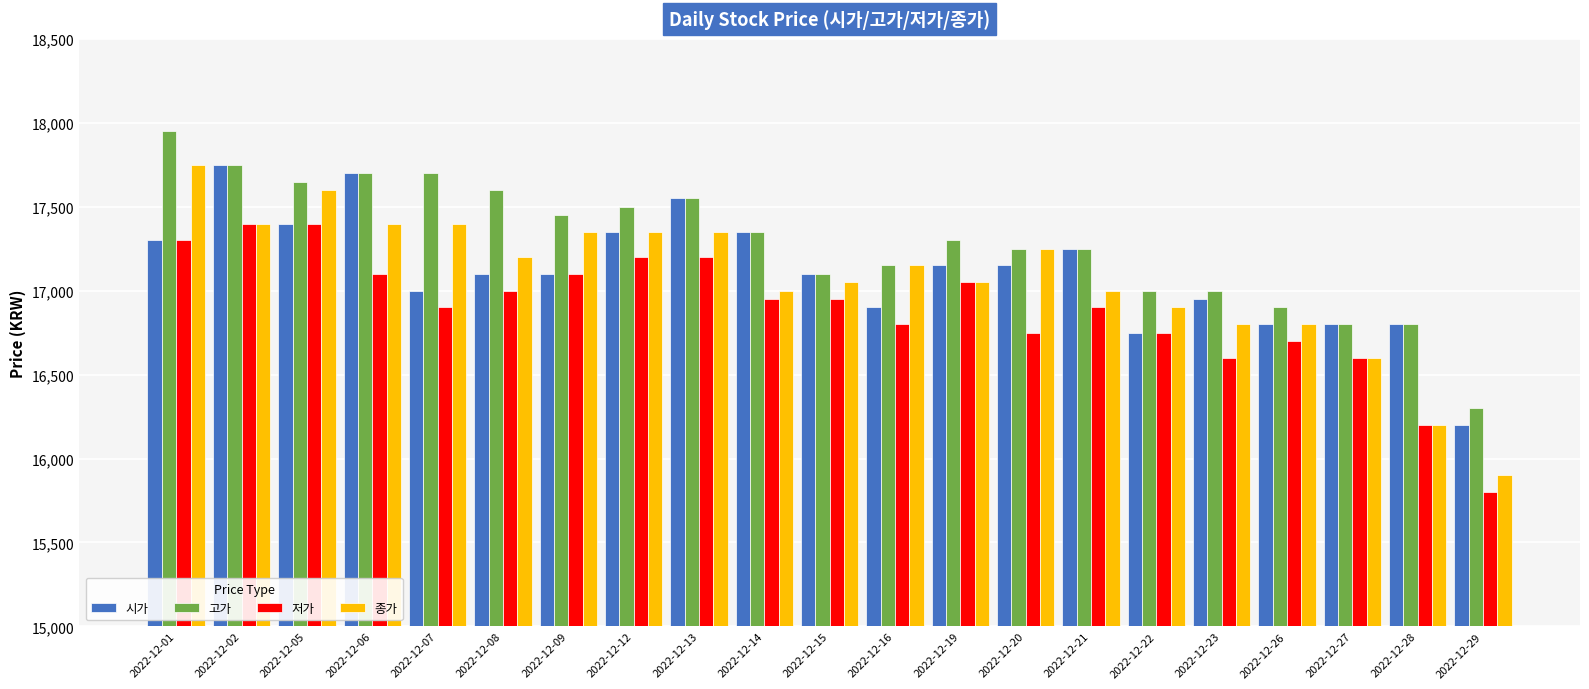

Which series has the largest range (max minus min)?

종가